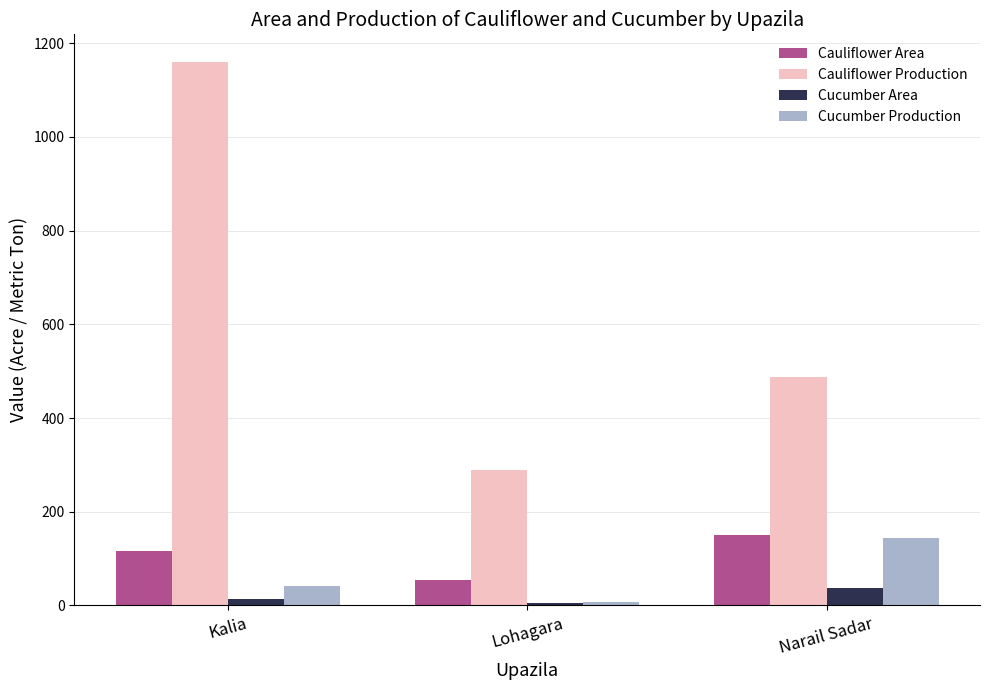

What is the difference between the Cauliflower Production values at Narail Sadar and Kalia?

673